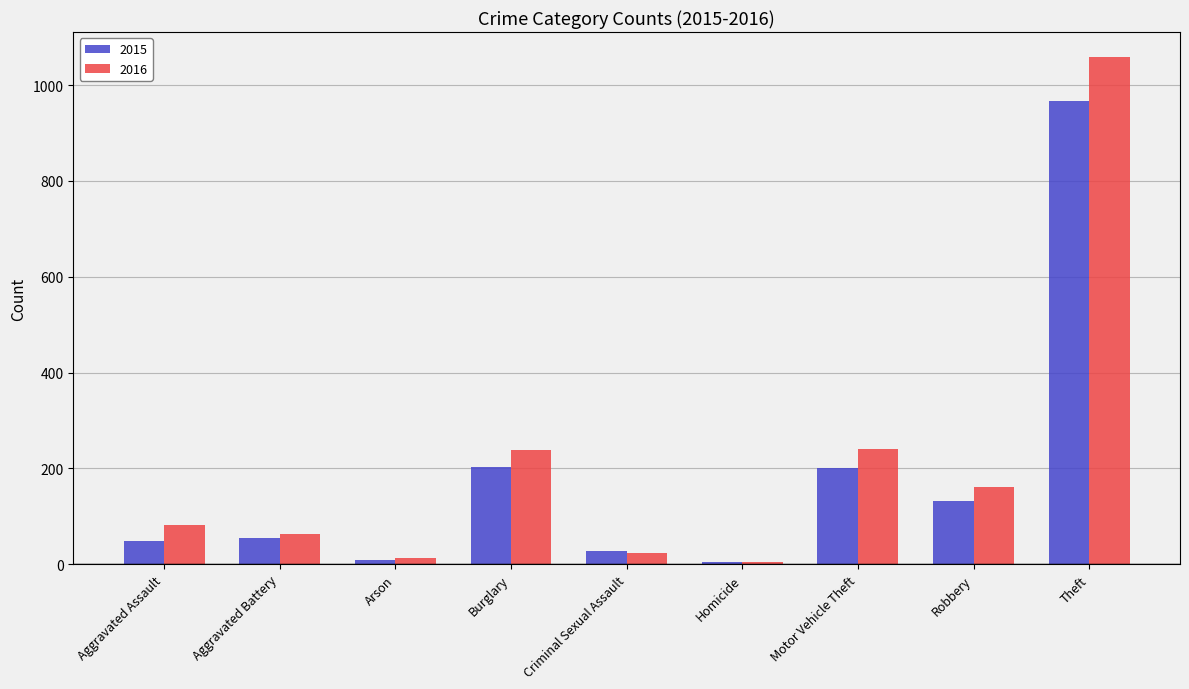

What is the difference between the maximum and minimum values in the 2015 series?

961